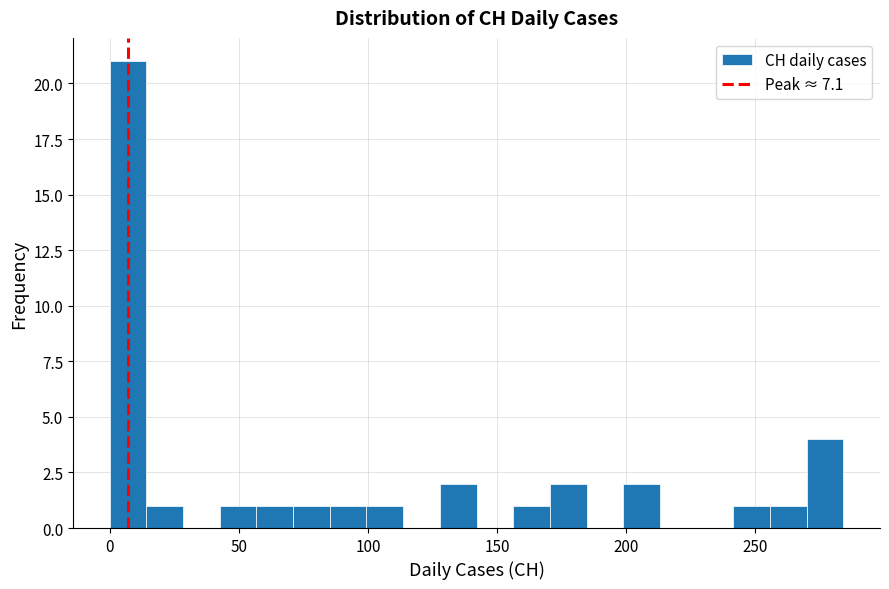

Around what value on the x-axis is the tallest bar? Give the approximate position of its centre, as read against the axis.

5